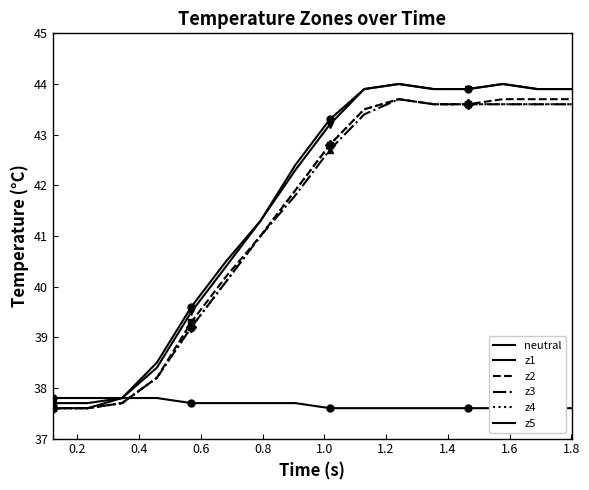

Reading right to left, transcribe all the data shown in this chart.

neutral: 37.6	37.6	37.6	37.6	37.6	37.6	37.6	37.6	37.7	37.7	37.7	37.7	37.8	37.8	37.8	37.8
z1: 43.9	43.9	44.0	43.9	43.9	44.0	43.9	43.3	42.4	41.3	40.5	39.6	38.5	37.8	37.7	37.7
z2: 43.7	43.7	43.7	43.6	43.6	43.7	43.5	42.8	41.9	41.0	40.2	39.3	38.2	37.7	37.6	37.6
z3: 43.6	43.6	43.6	43.6	43.6	43.7	43.4	42.7	41.8	41.0	40.1	39.2	38.2	37.7	37.6	37.6
z4: 43.6	43.6	43.6	43.6	43.6	43.7	43.5	42.8	41.9	41.0	40.1	39.2	38.2	37.7	37.6	37.6
z5: 43.9	43.9	44.0	43.9	43.9	44.0	43.9	43.2	42.3	41.3	40.4	39.5	38.4	37.8	37.6	37.6